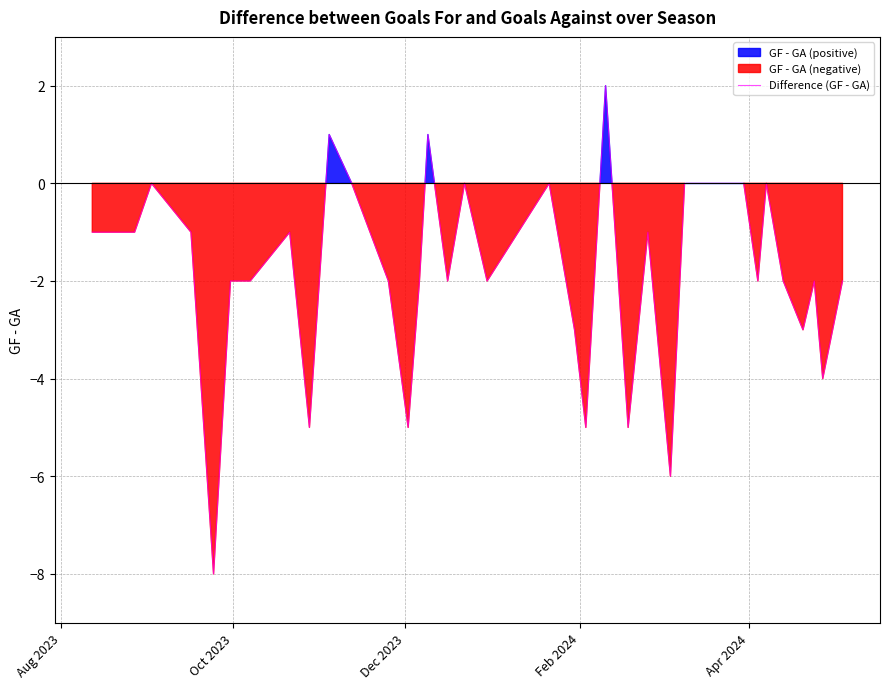

How many positive values are there?

3